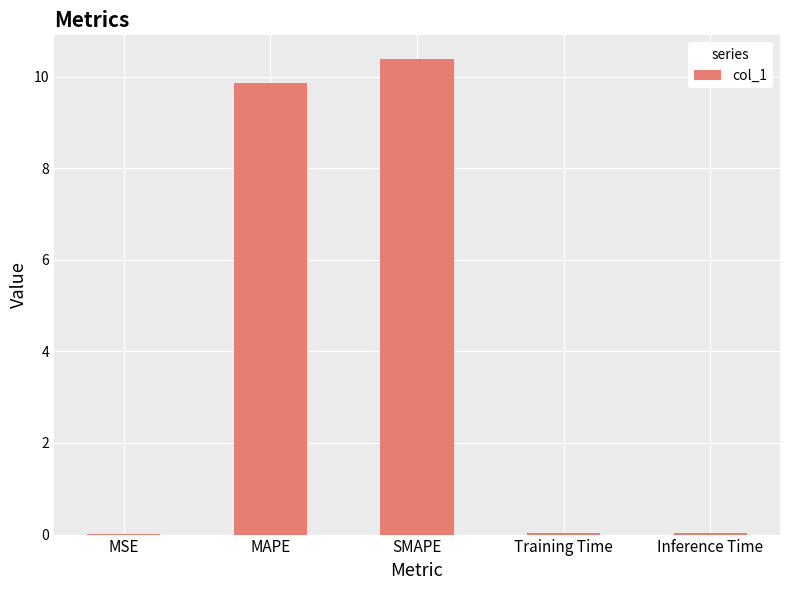

Are the bars horizontal?

No